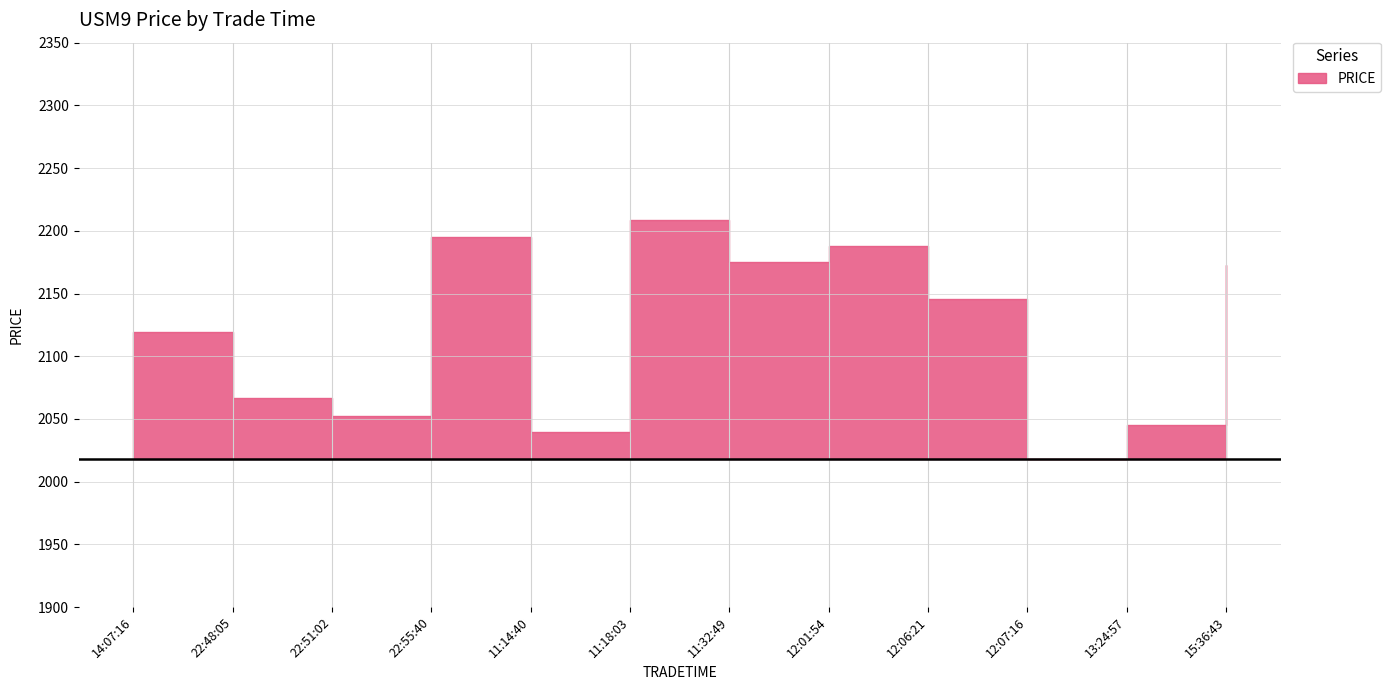

At which label does the data first exceed 2145?

22:55:40